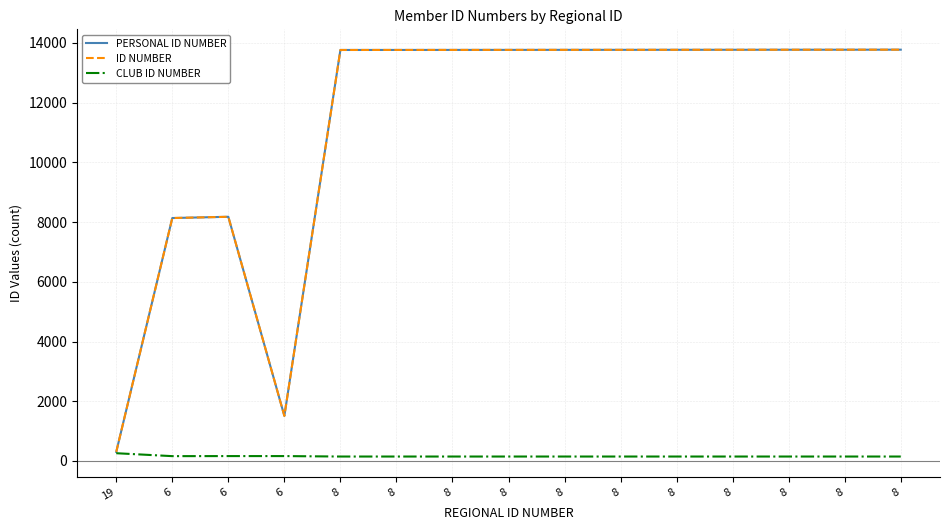

What is the sum of all PERSONAL ID NUMBER values?

169611